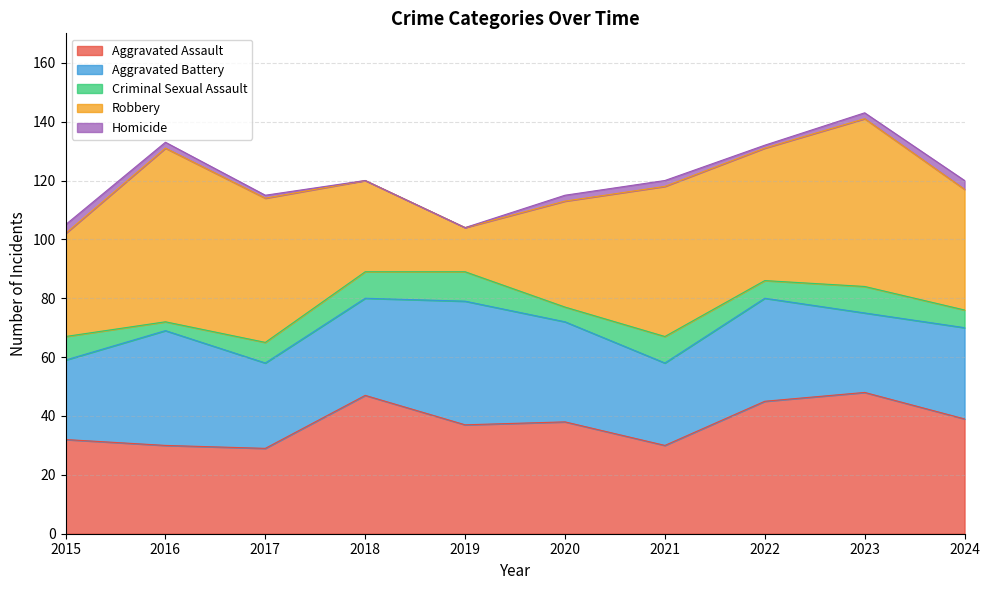

What is the spread (max minus min) of values at 2016?

57